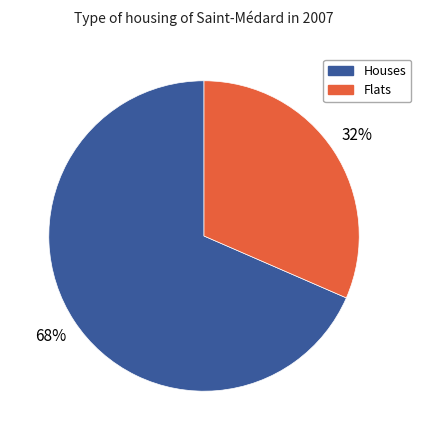

To the nearest percent, what is the average slice percentage?

50%